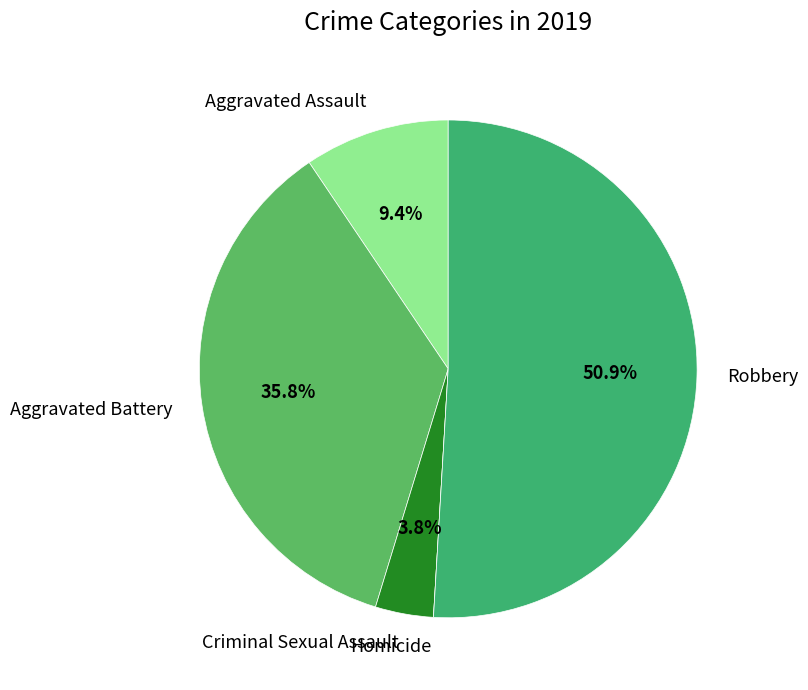

To the nearest percent, what percentage of the pie is Robbery?

51%